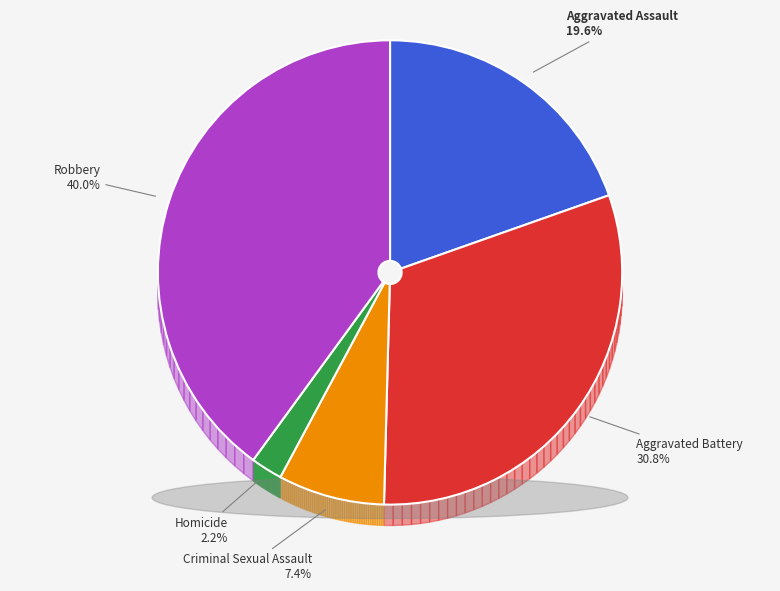

Which category has the biggest portion of the pie?

Robbery